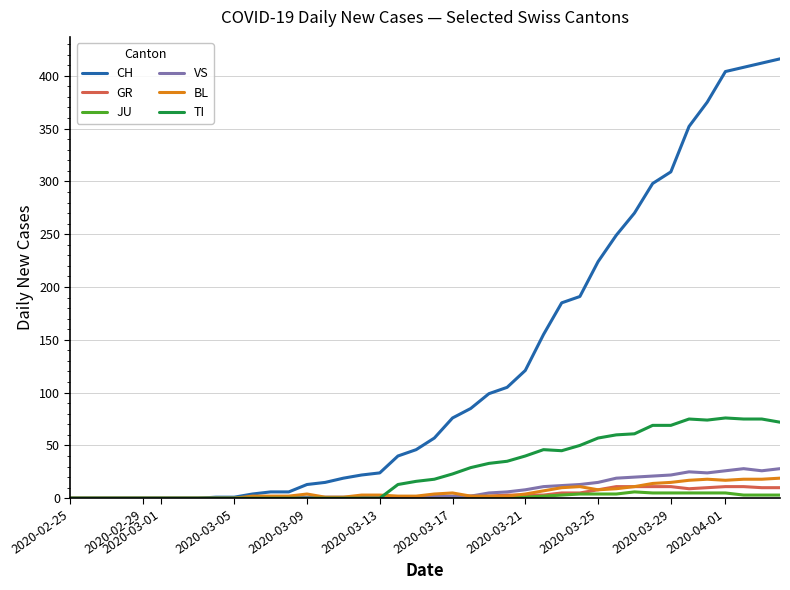

Which series has the largest range (max minus min)?

CH